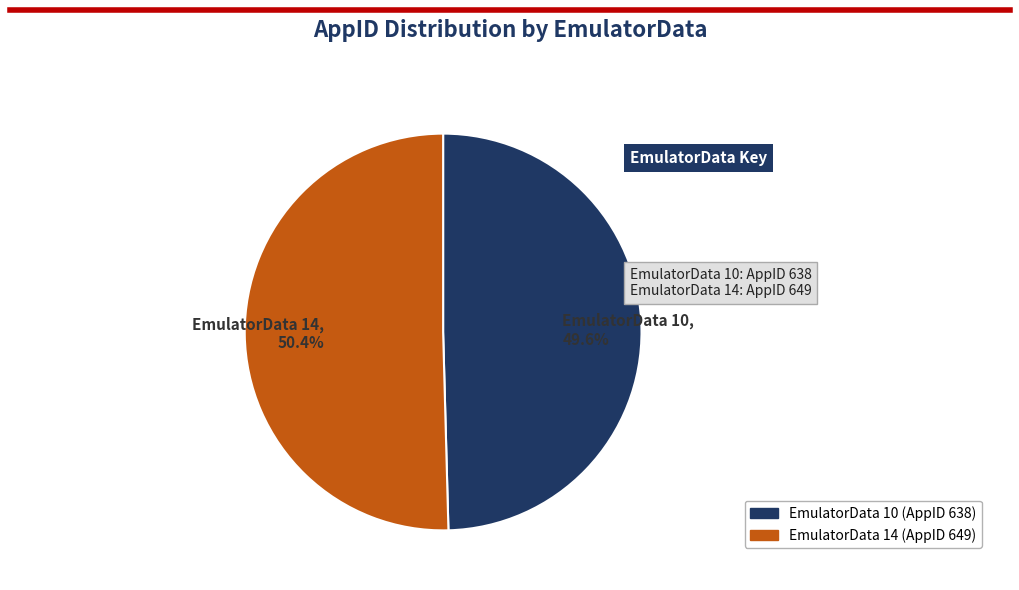

Is there any slice that represents more than half of the pie?

Yes